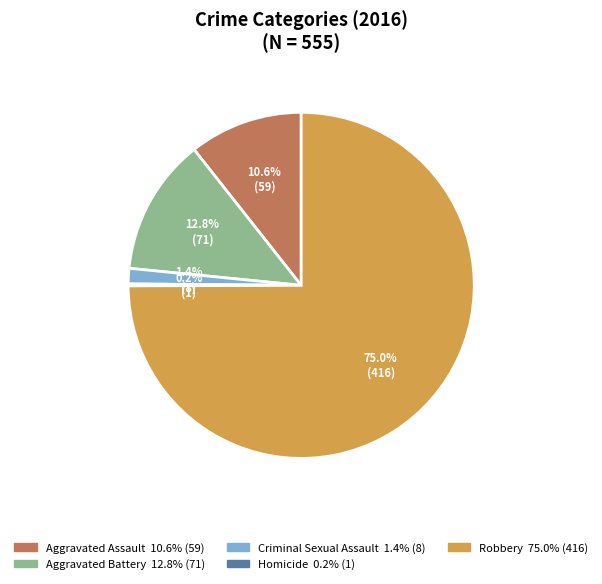

To the nearest percent, what is the difference between the largest and smallest slice percentages?

75%